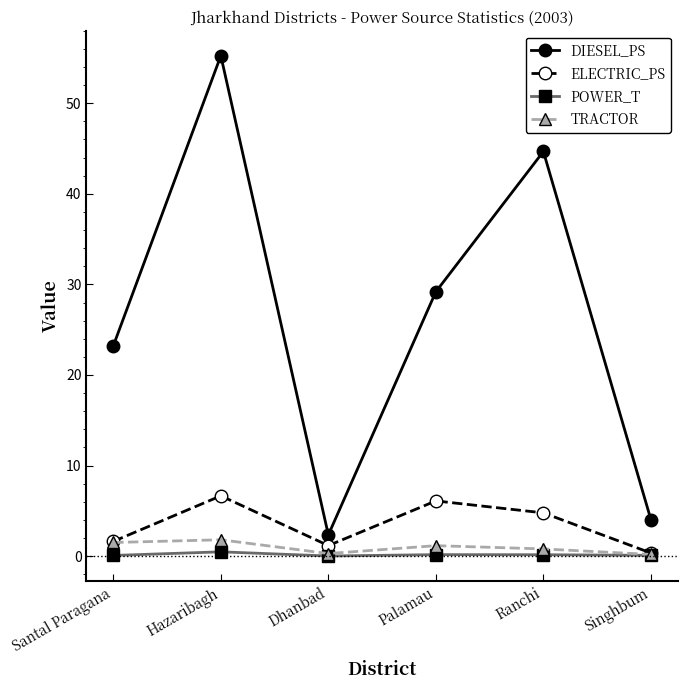

At which category does ELECTRIC_PS reach its first local peak?

Hazaribagh